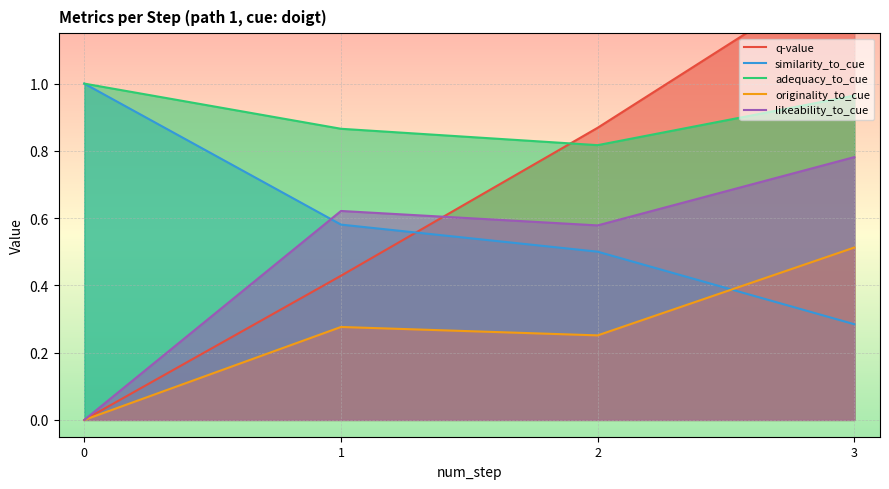

The similarity_to_cue series shows 0.5 at 2. True or false?

True